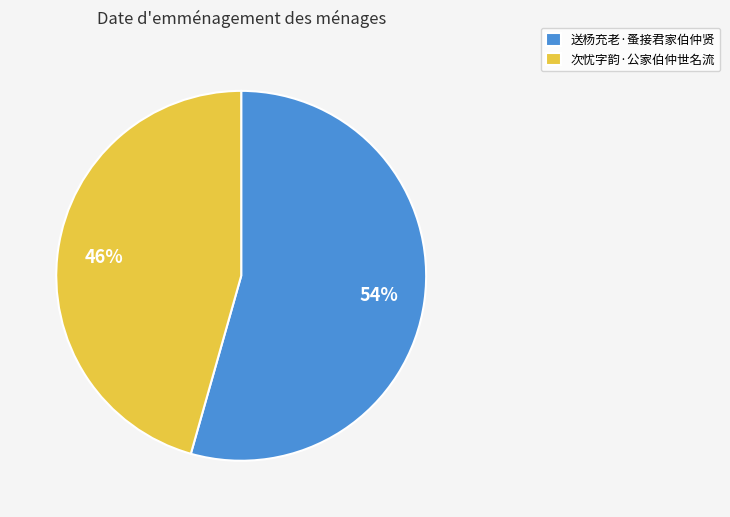

What is the largest slice in the pie chart?

送杨充老·蚤接君家伯仲贤